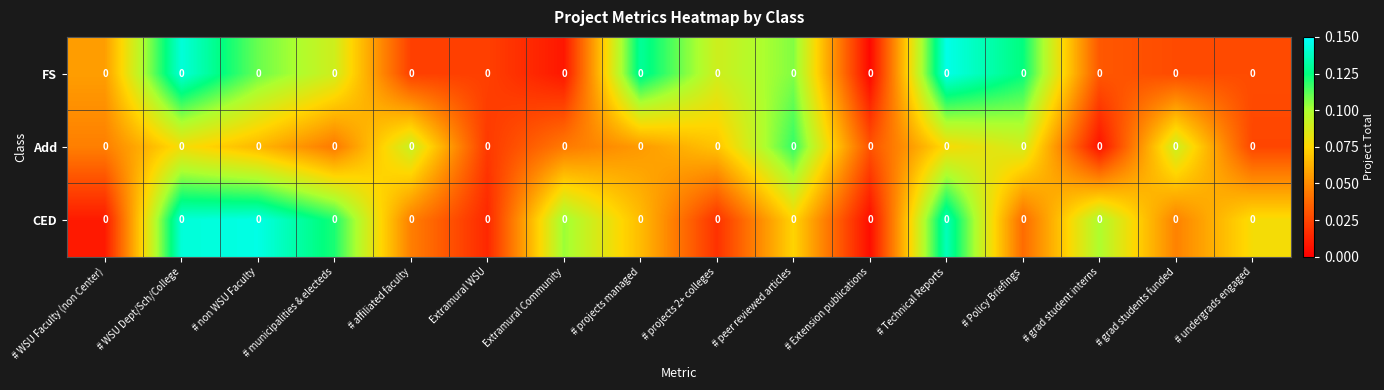

What is the total value across all series at # WSU Faculty (non Center)?

0.1